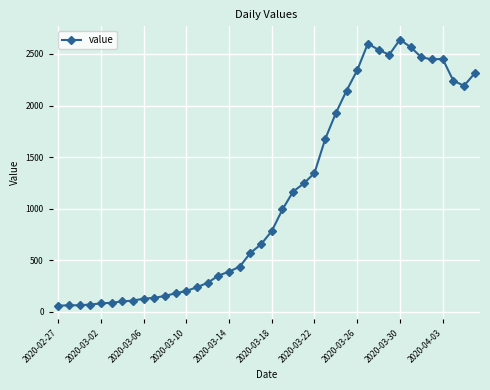

What is the value of the 31st point from the left?

2539